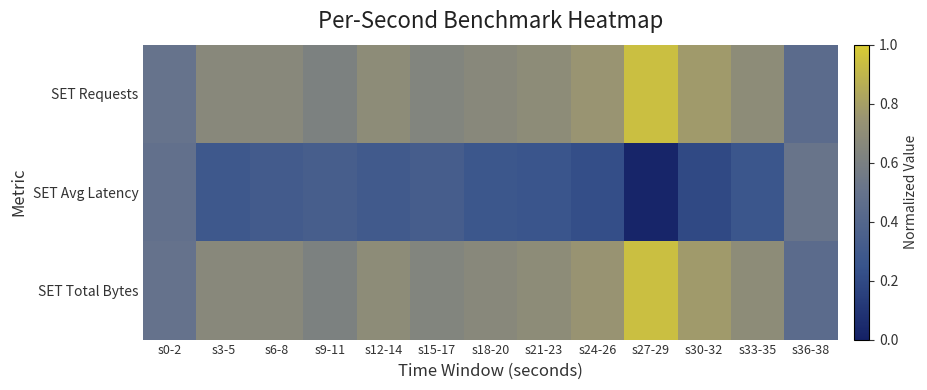

Reading left to right, what are all the values shown in this chart?

SET Requests: s0-2=0.5	s3-5=0.7	s6-8=0.7	s9-11=0.6	s12-14=0.7	s15-17=0.6	s18-20=0.7	s21-23=0.7	s24-26=0.8	s27-29=0.9	s30-32=0.8	s33-35=0.7	s36-38=0.4
SET Avg Latency: s0-2=0.5	s3-5=0.3	s6-8=0.3	s9-11=0.3	s12-14=0.3	s15-17=0.3	s18-20=0.3	s21-23=0.3	s24-26=0.2	s27-29=0.0	s30-32=0.2	s33-35=0.3	s36-38=0.5
SET Total Bytes: s0-2=0.5	s3-5=0.7	s6-8=0.7	s9-11=0.6	s12-14=0.7	s15-17=0.6	s18-20=0.7	s21-23=0.7	s24-26=0.7	s27-29=0.9	s30-32=0.8	s33-35=0.7	s36-38=0.4